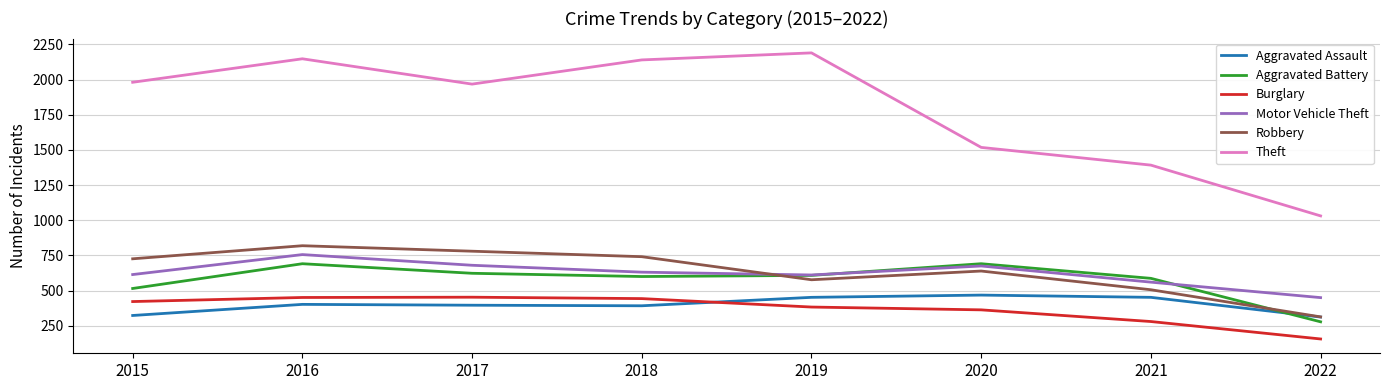

Count the number of categories in the chart.

8